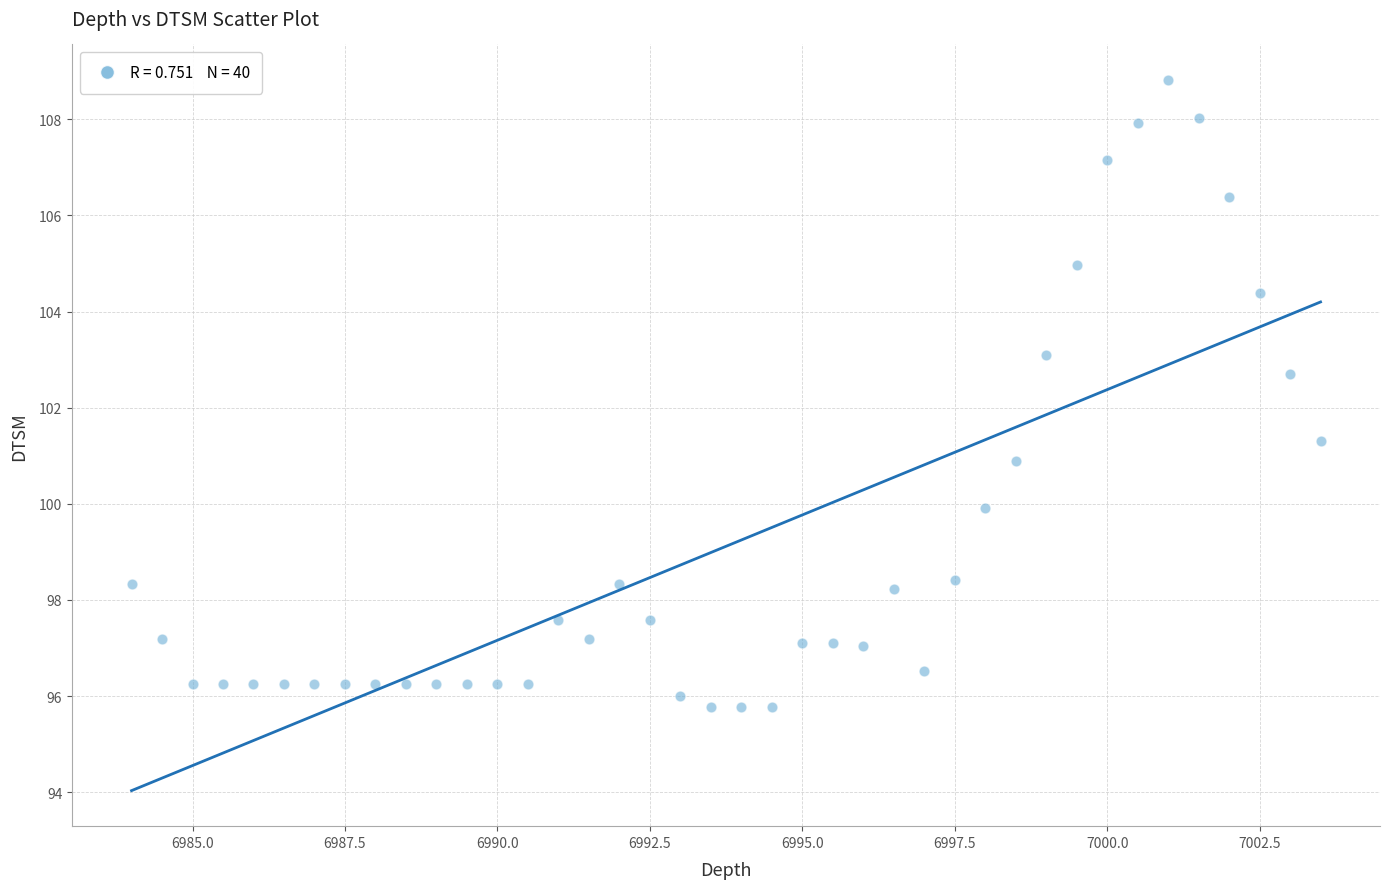

What is the range of Y values (max minus min)?

13.0